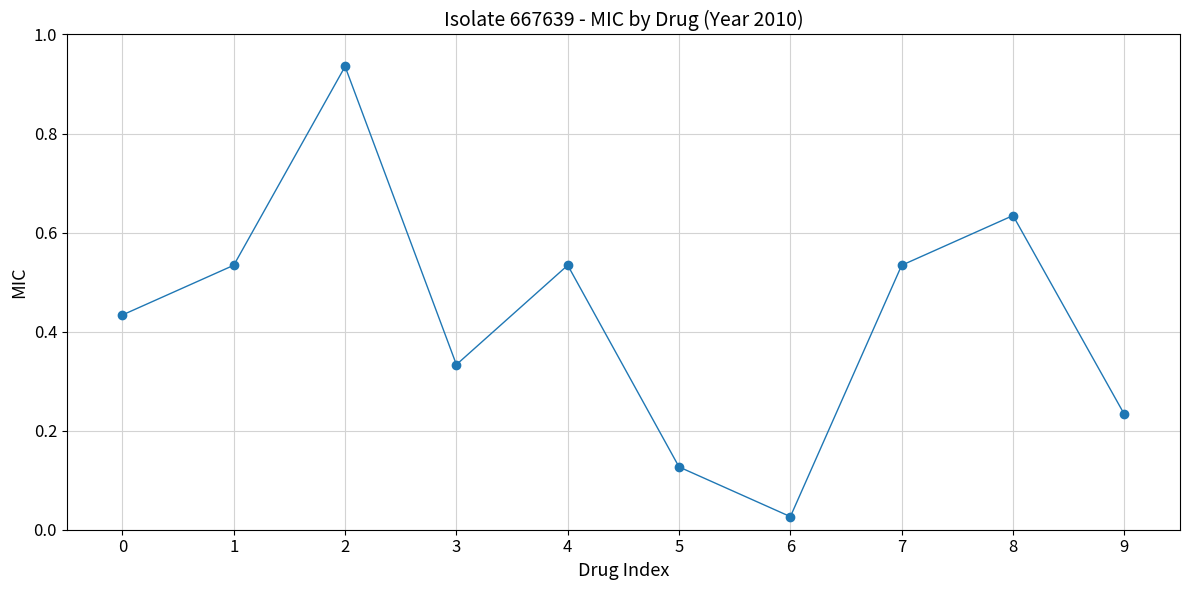

True or false: the data has more than 0 interior local peaks.

True